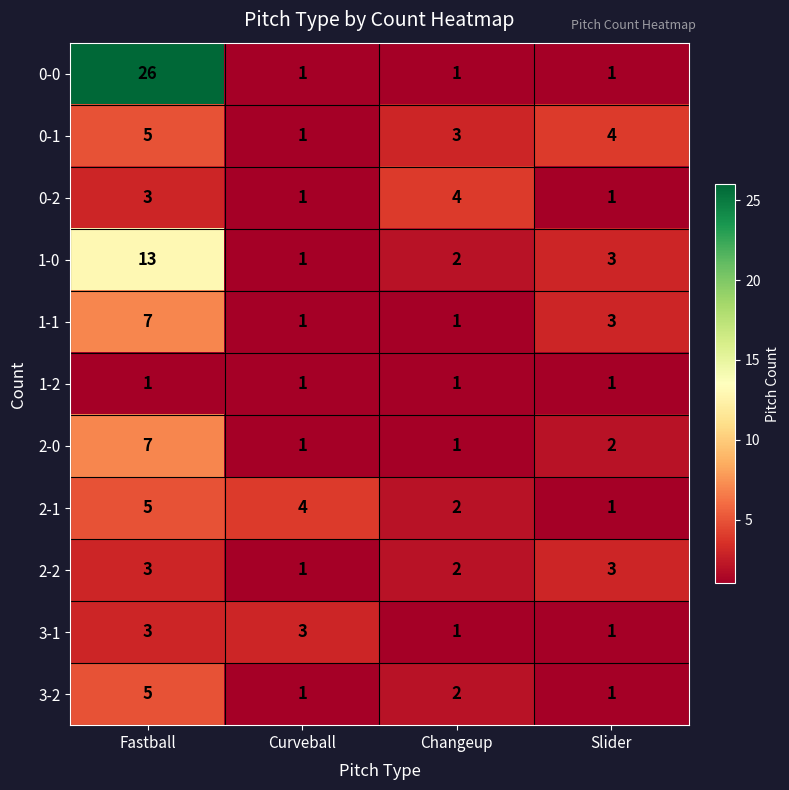

What is the sum of the 2-2 values at Slider and Fastball?

6